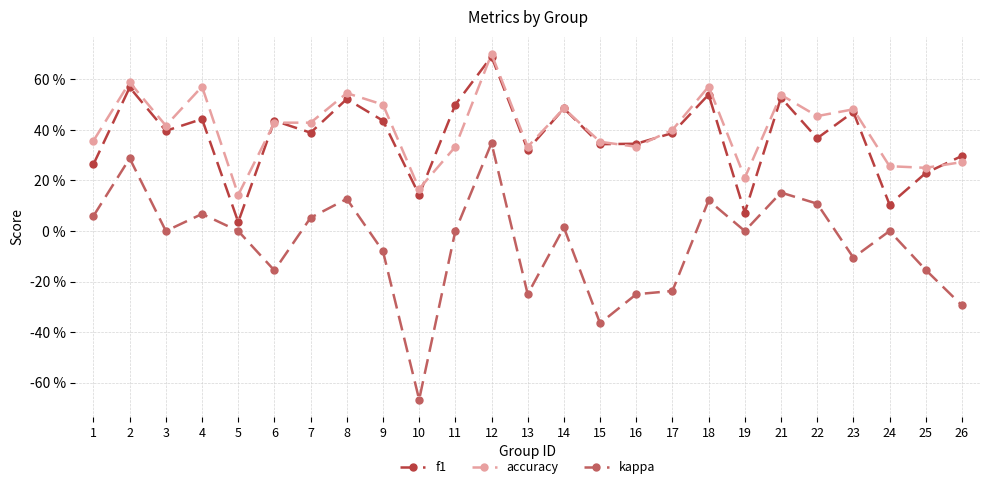

What is the value of the f1 point at the 13th from the left?

0.3